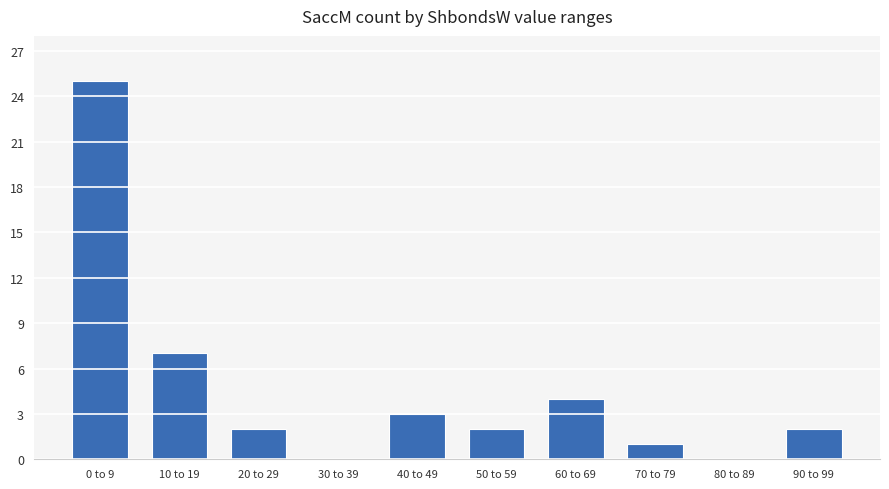

Where is the data nearest to the value 12?

10 to 19